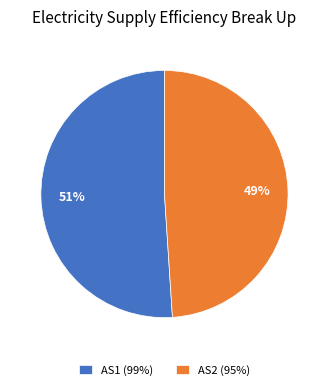

Which has a higher value, AS2 (95%) or AS1 (99%)?

AS1 (99%)